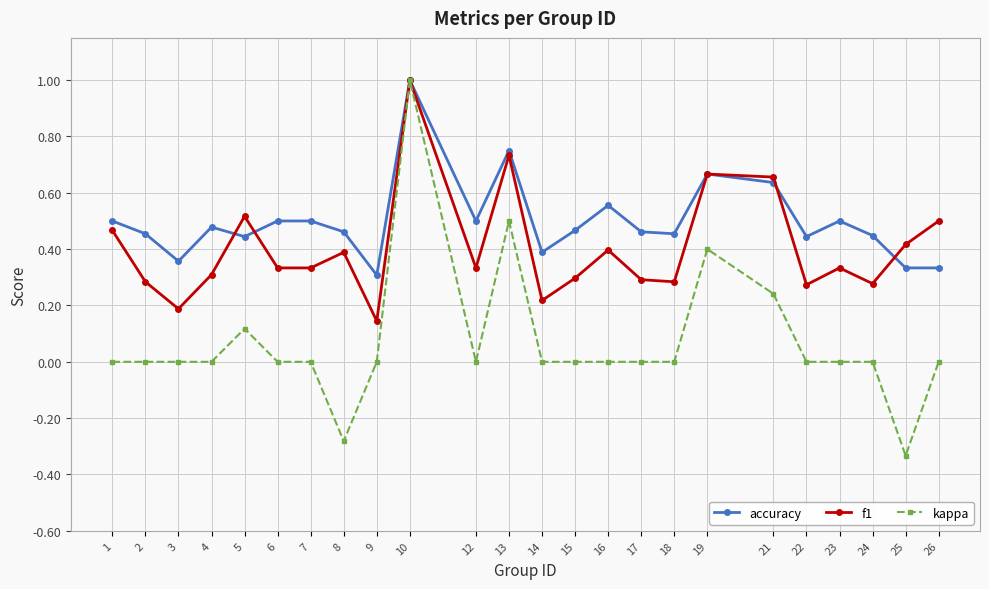

Which series has the largest total across all categories?

accuracy